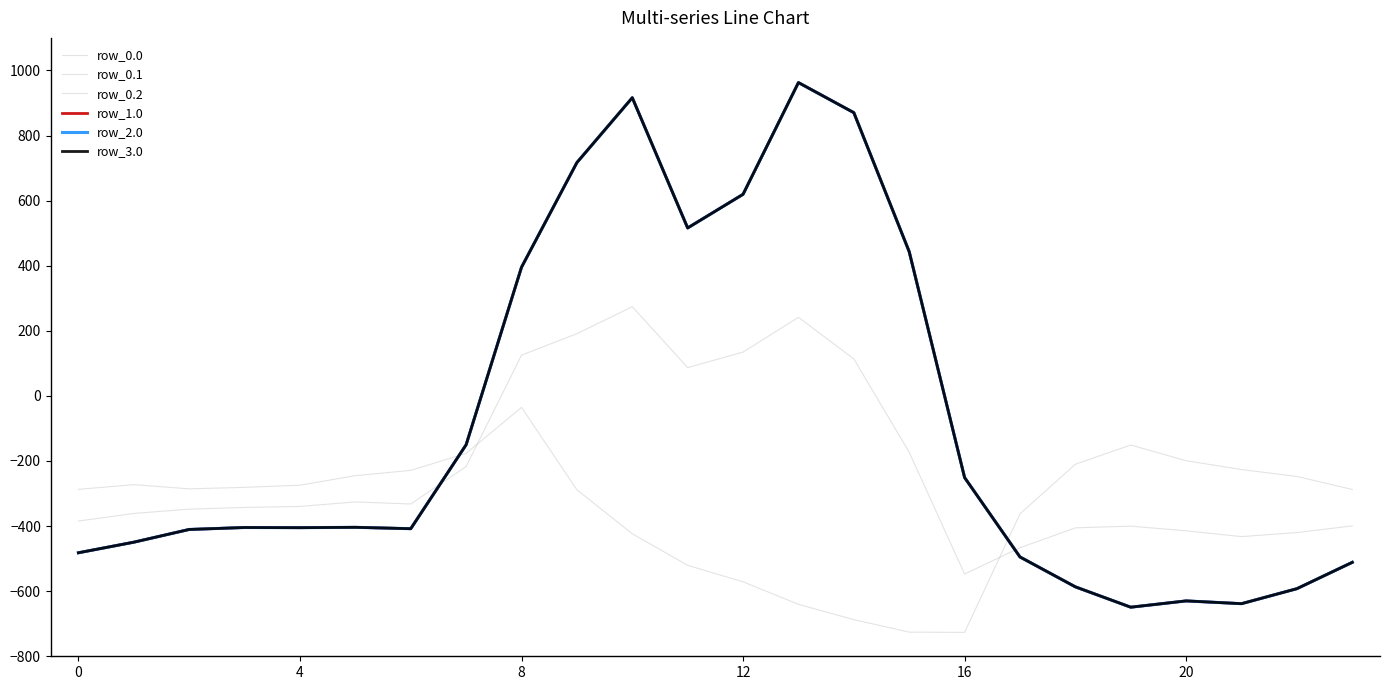

What is the highest value of the row_2.0 series?

962.7